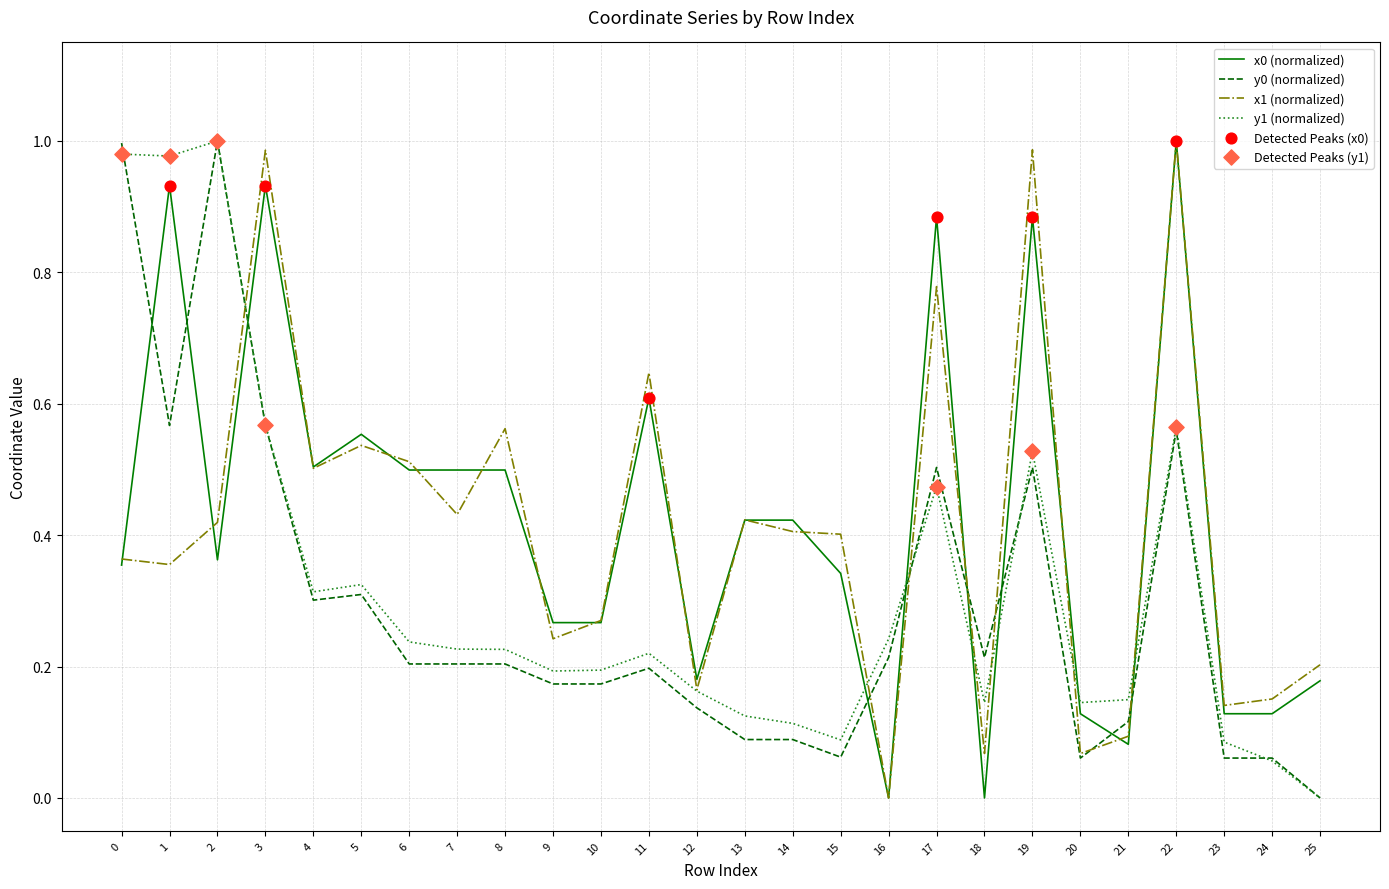

What is the total value across all series at 11?

1.7